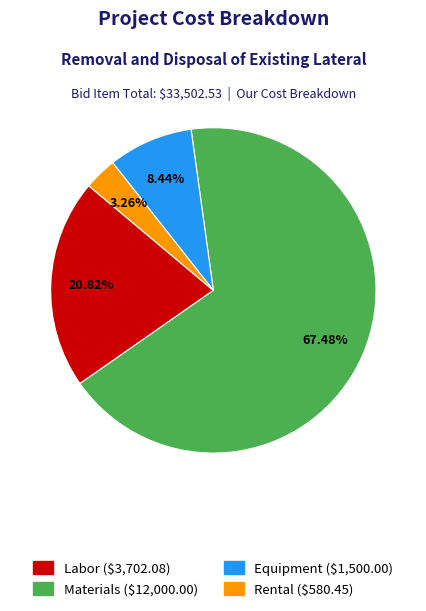

Is the sum of Subcontractors and Materials greater than half?

Yes